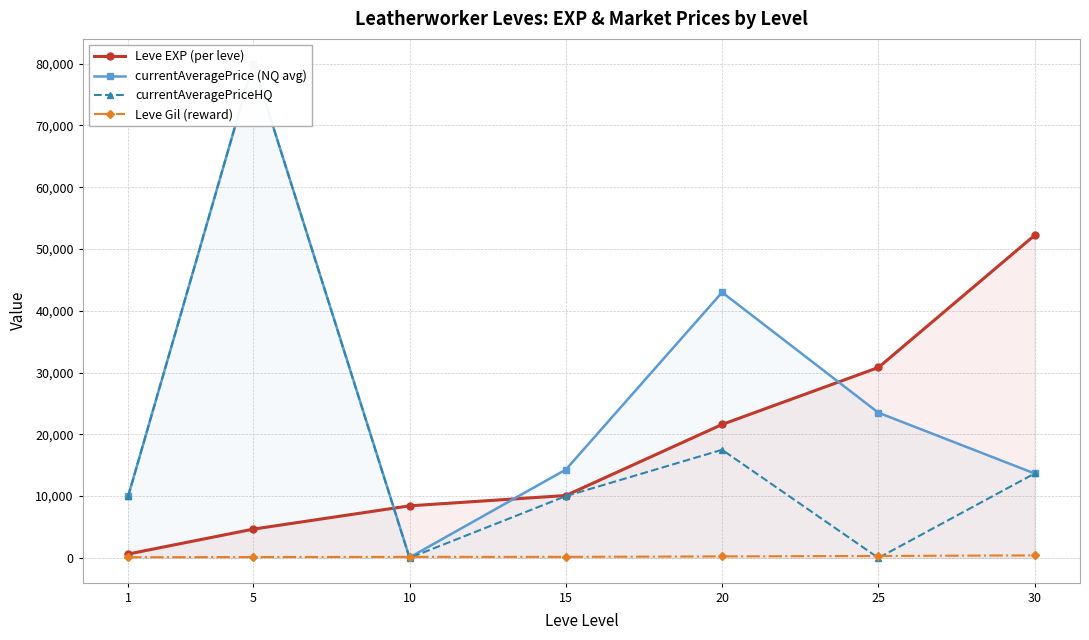

How many intersections are there between currentAveragePriceHQ and Leve EXP (per leve)?

1